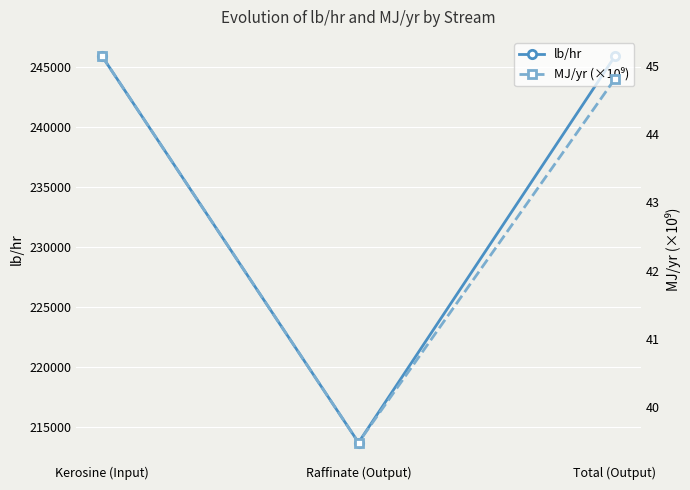

Rank the categories by MJ/yr (×10⁹) value from highest to lowest.

Kerosine (Input), Total (Output), Raffinate (Output)